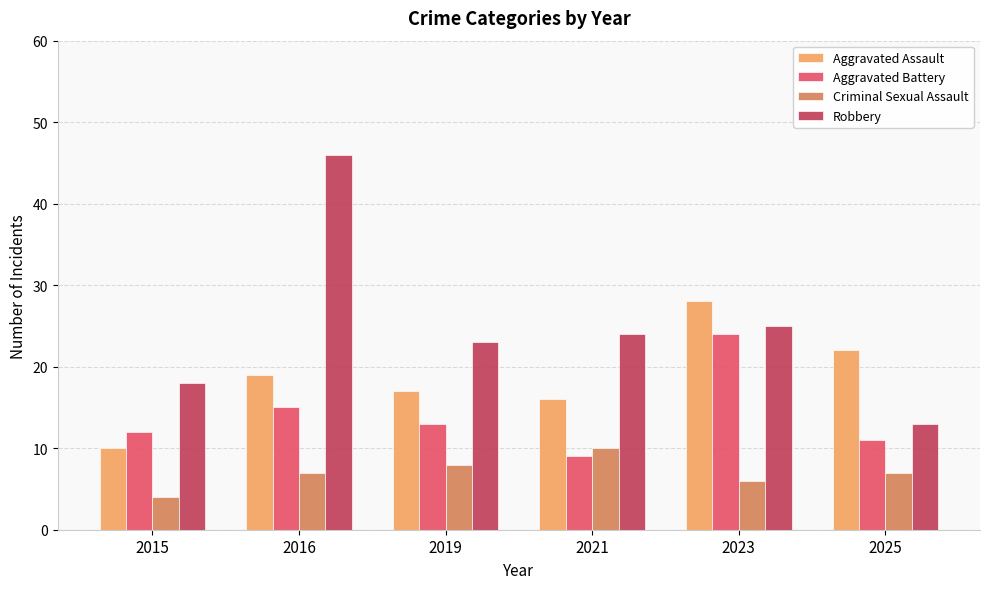

Reading left to right, what are all the values shown in this chart?

Aggravated Assault: 10	19	17	16	28	22
Aggravated Battery: 12	15	13	9	24	11
Criminal Sexual Assault: 4	7	8	10	6	7
Robbery: 18	46	23	24	25	13